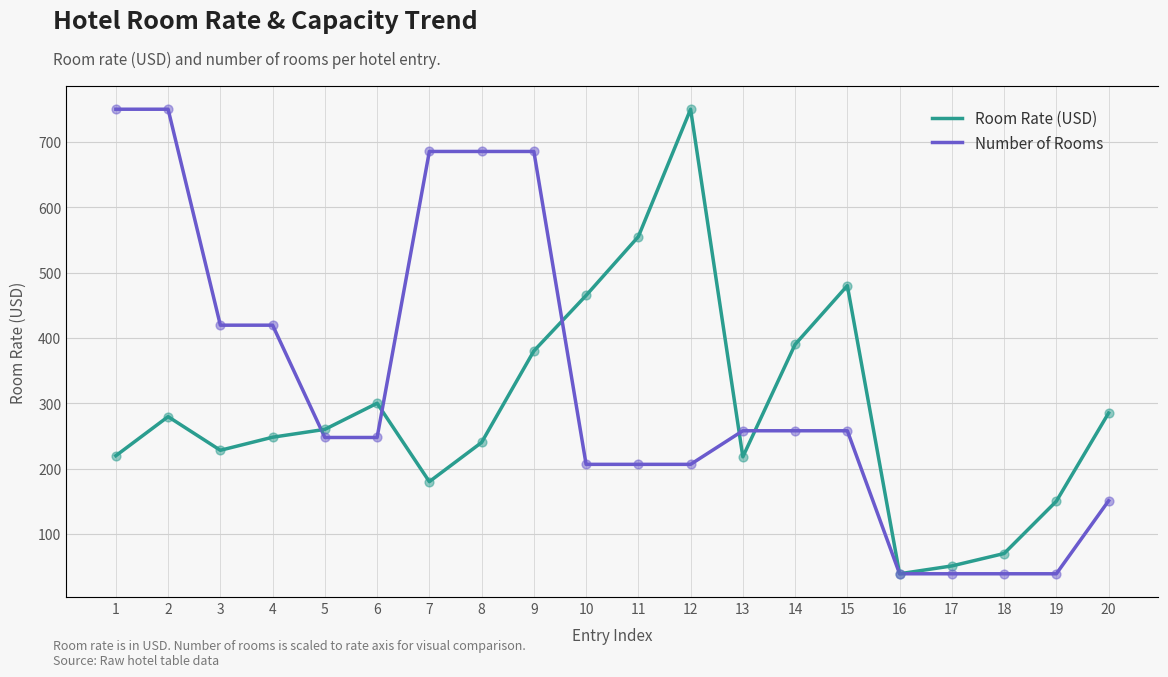

Which series has the largest total across all categories?

Number of Rooms